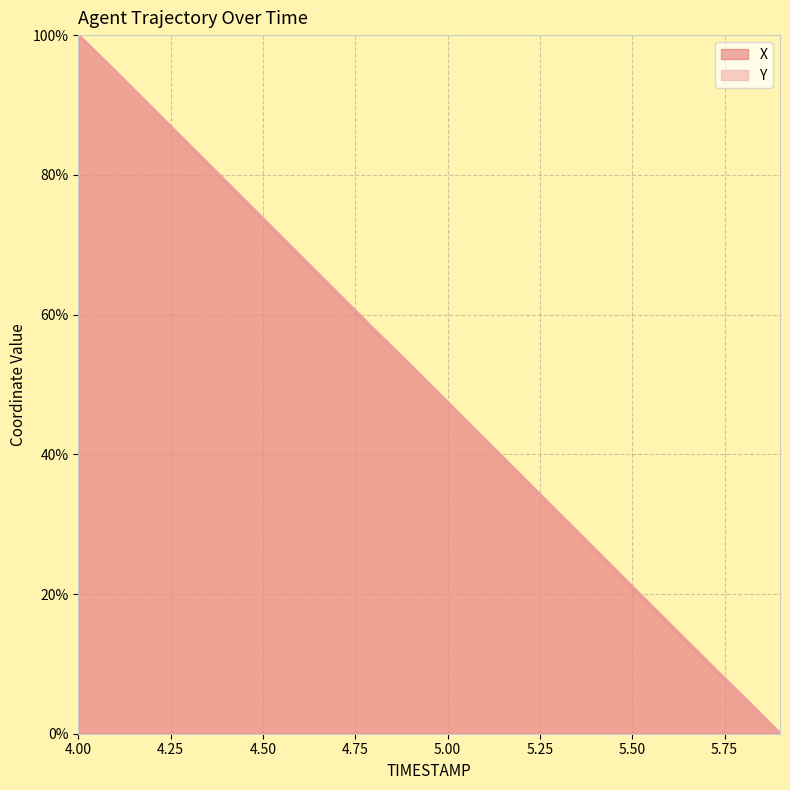

Rank the categories by Y value from lowest to highest.

5.9, 5.8, 5.7, 5.6, 5.5, 5.4, 5.3, 5.2, 5.1, 5.0, 4.9, 4.8, 4.7, 4.6, 4.5, 4.4, 4.3, 4.2, 4.1, 4.0